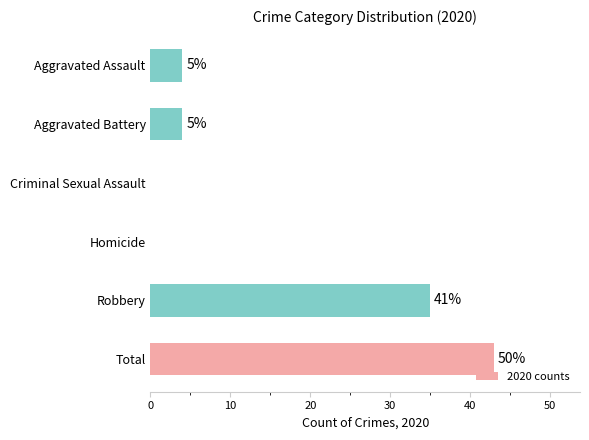

Are the bars horizontal?

Yes